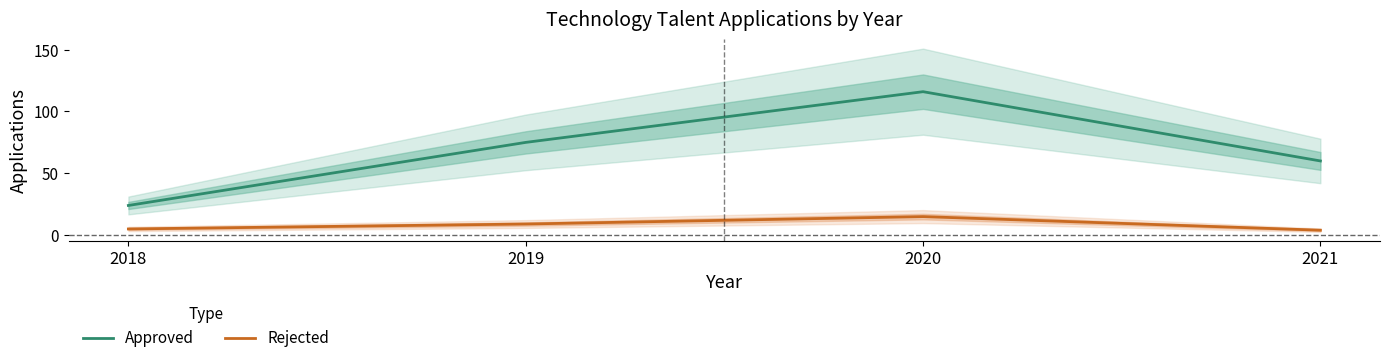

Reading right to left, transcribe all the data shown in this chart.

Approved: 2021=60	2020=116	2019=75	2018=24
Rejected: 2021=4	2020=15	2019=9	2018=5